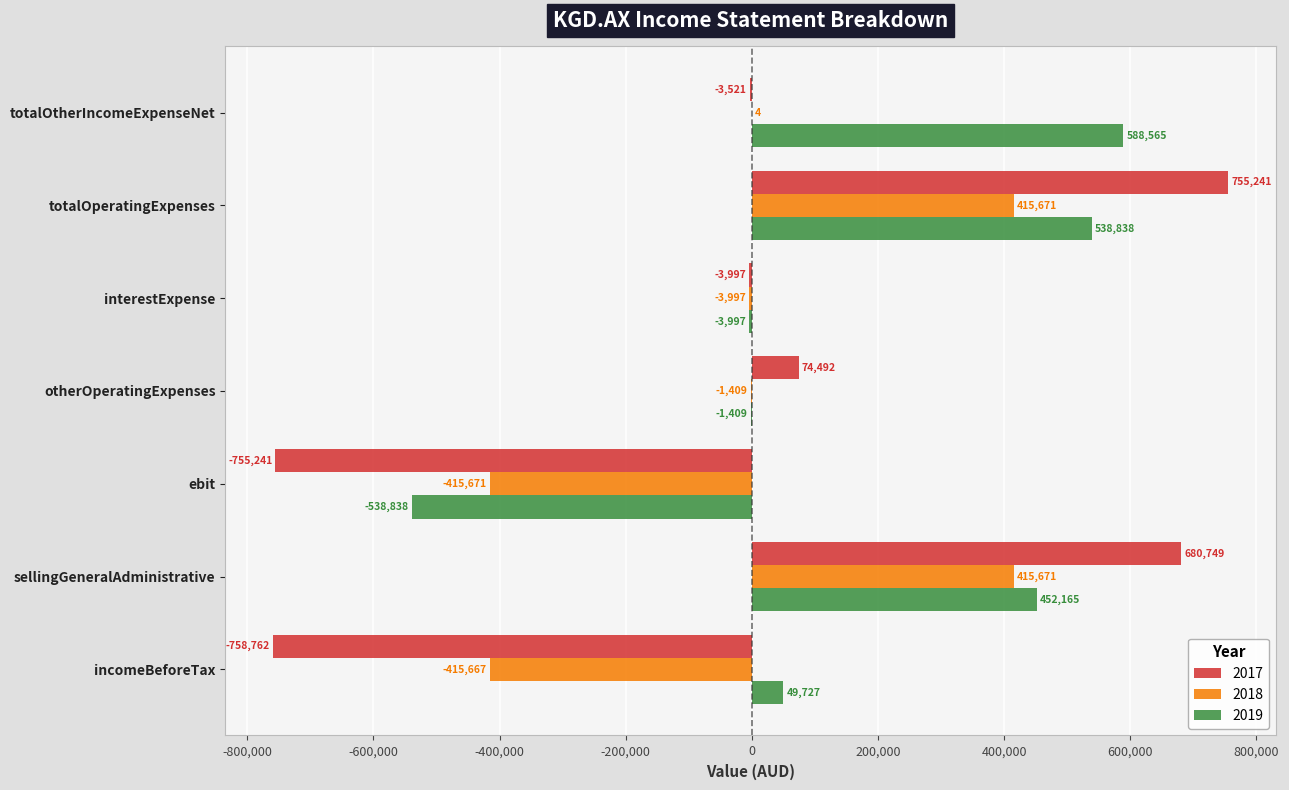

At which label is 2019 closest to 24863?

incomeBeforeTax